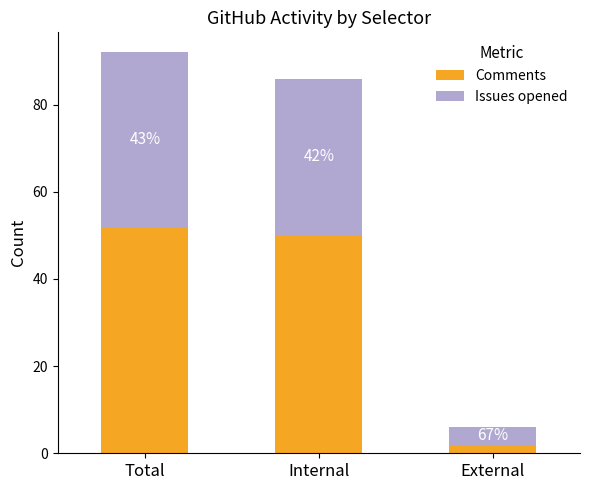

List the series in order of their peak value, highest first.

Comments, Issues opened